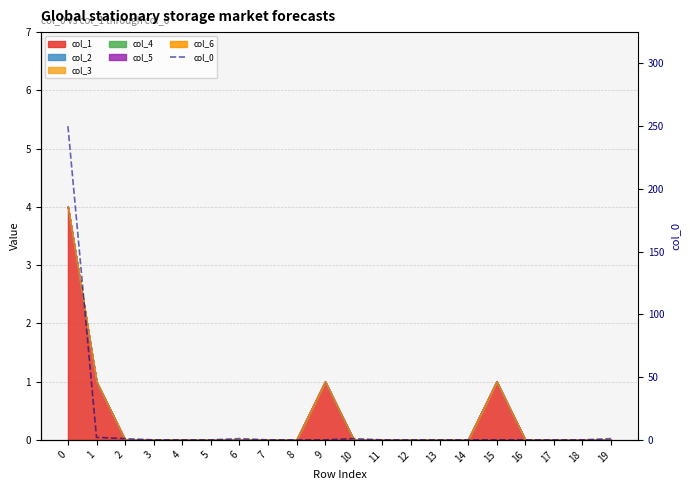

The value at 1 is 2. True or false?

True